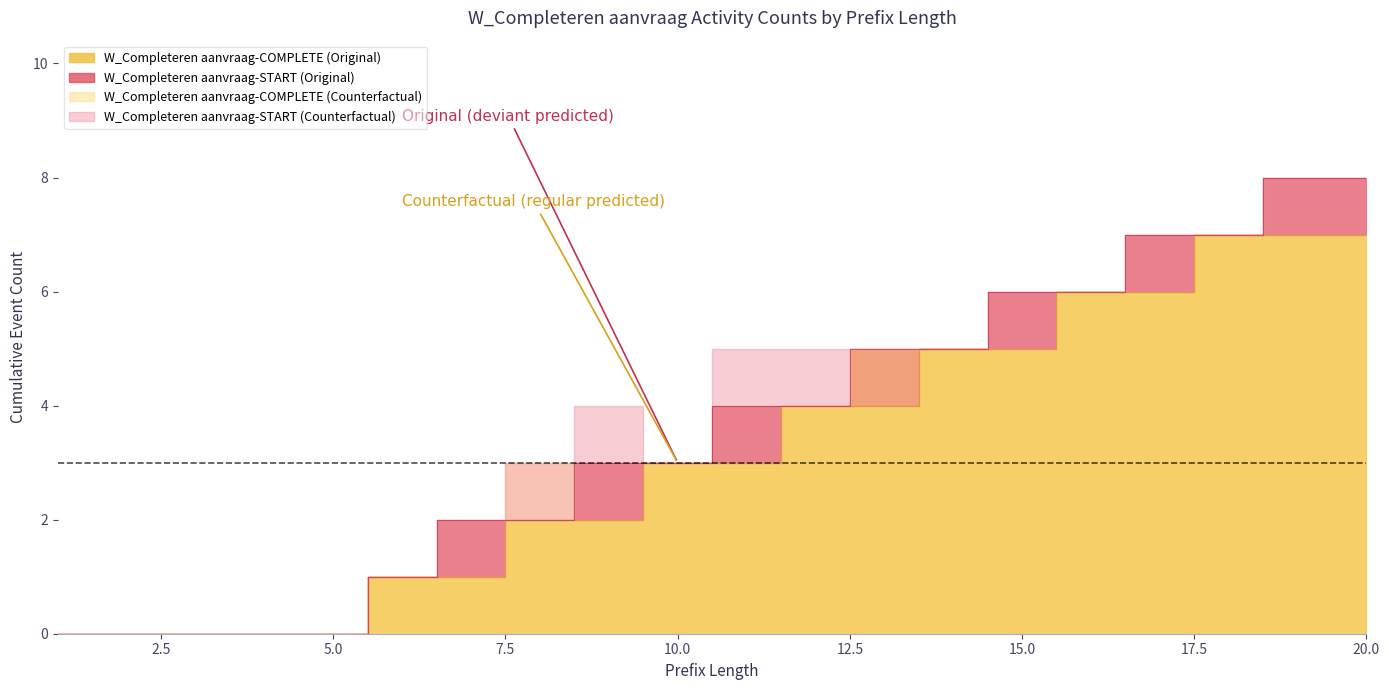

What is the average value of the W_Completeren aanvraag-START (Original) series?

4